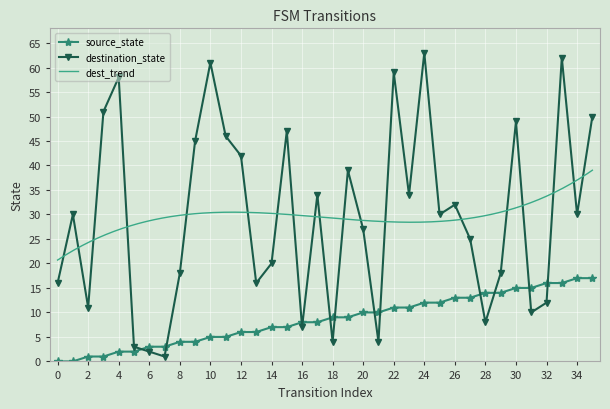

The source_state series shows 0 at 0. True or false?

True